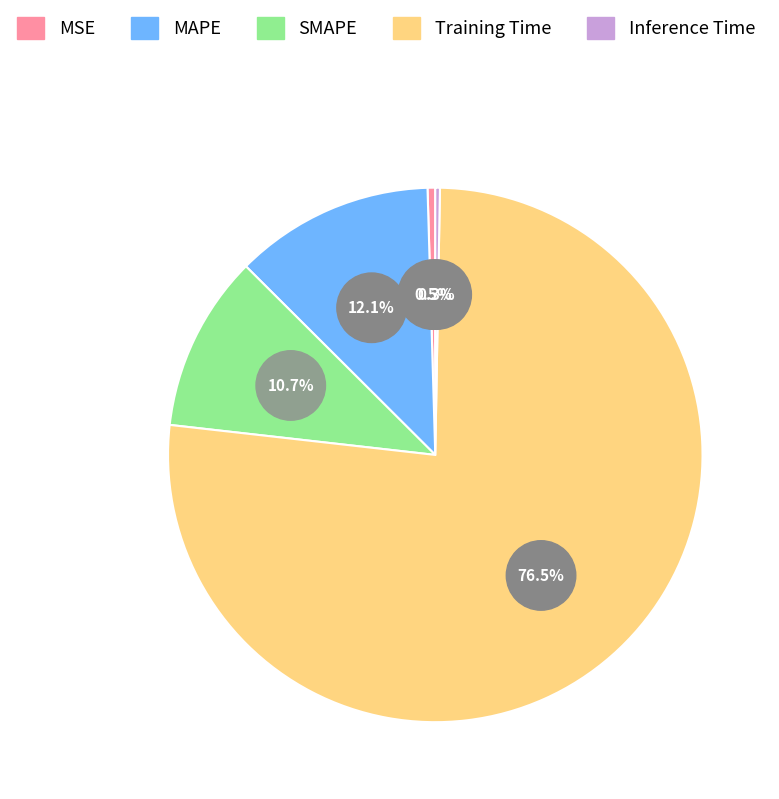

How many segments does this pie chart have?

5